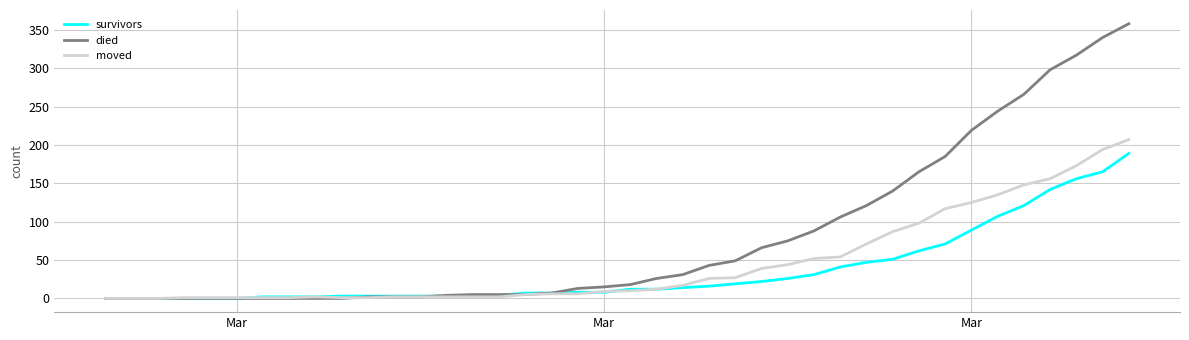

Rank the series by their maximum value, from highest to lowest.

died, moved, survivors